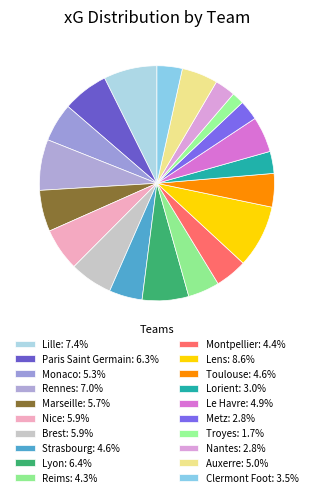

How much of the chart is everything except Toulouse?

95.4%